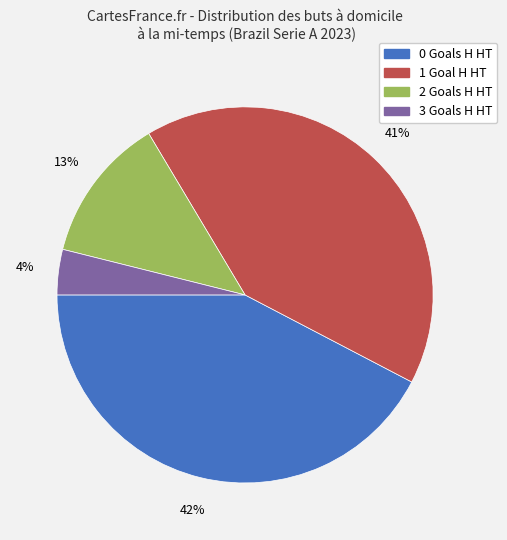

To the nearest percent, what portion does 1 represent?

41%